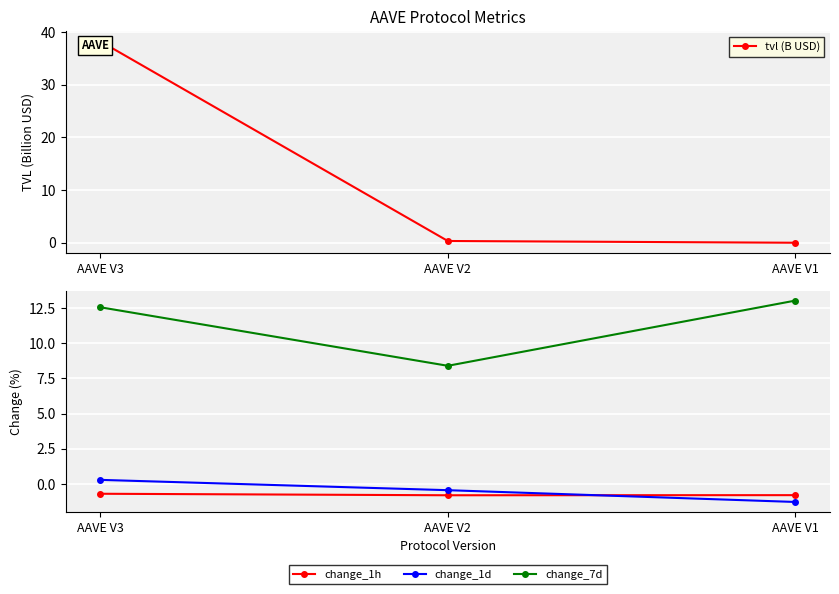

The tvl (B USD) series shows 0.0 at AAVE V1. True or false?

True